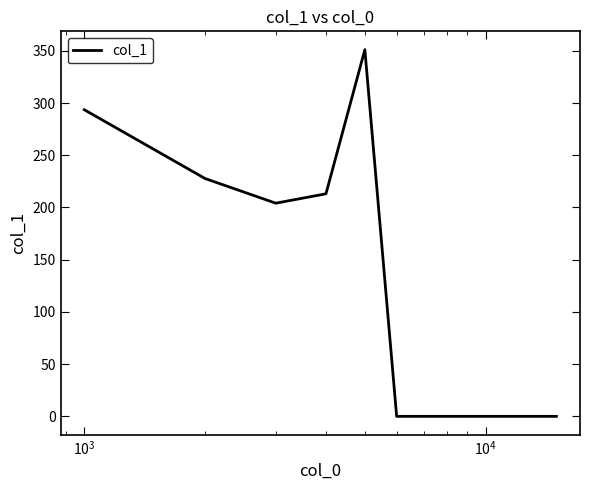

What is the average value?

86.0